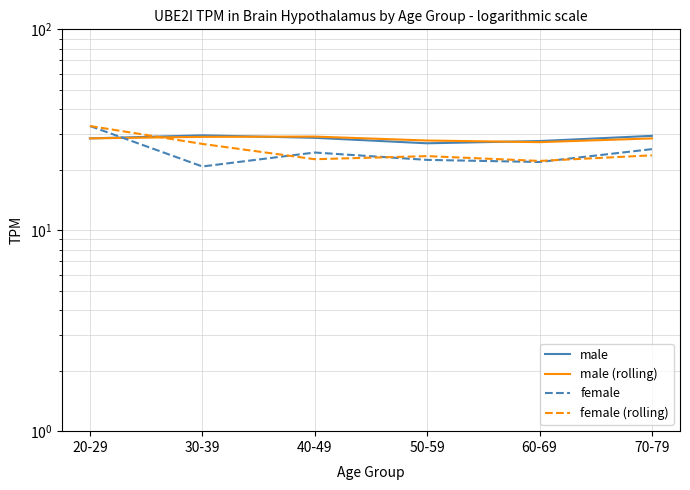

What is the value of the male point at the 1st from the left?

28.7